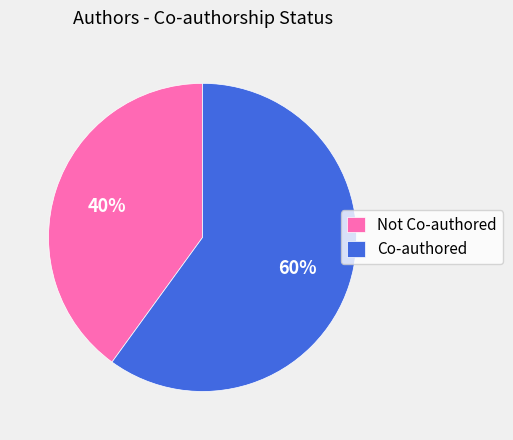

Which category has the biggest portion of the pie?

Co-authored